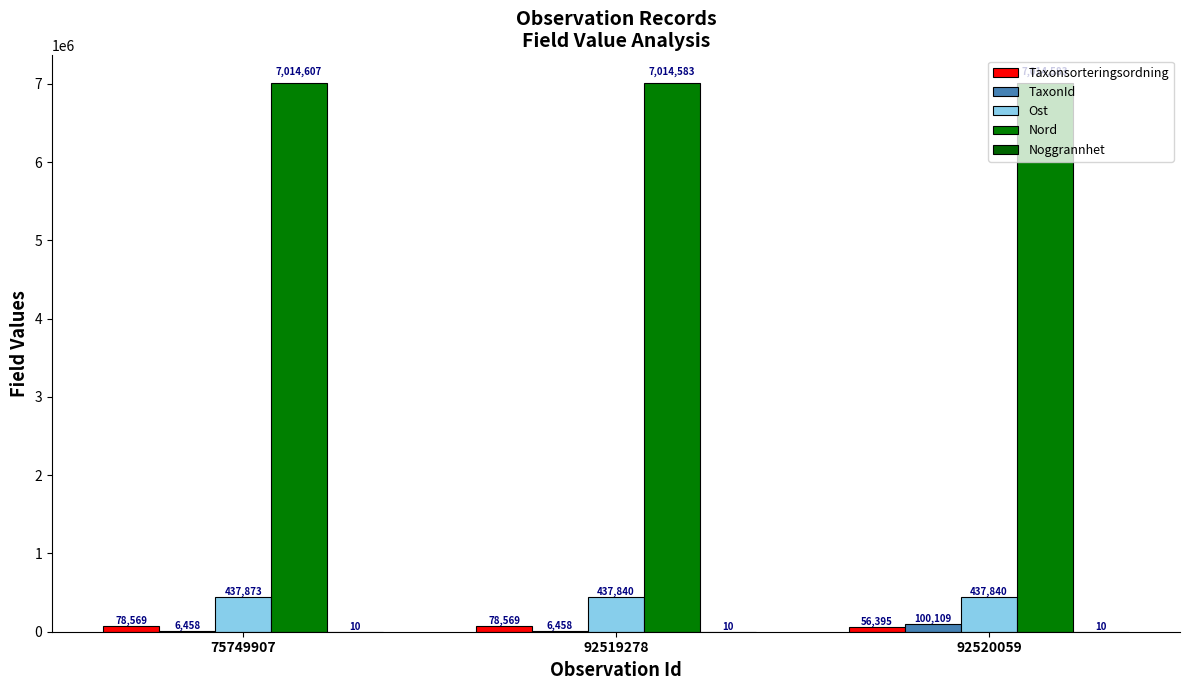

Which series has the largest total across all categories?

Nord